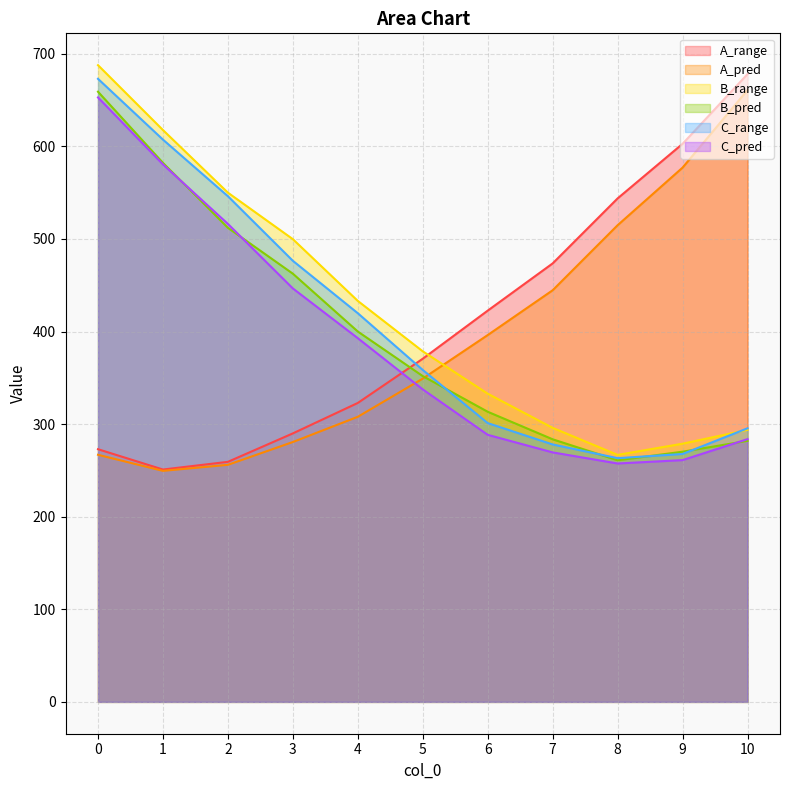

Reading right to left, extract all data points from this chart.

A_range: 10=678.0	9=602.7	8=543.8	7=473.6	6=422.6	5=370.6	4=322.9	3=290.0	2=259.3	1=251.0	0=272.9
A_pred: 10=660.8	9=577.0	8=514.8	7=444.6	6=396.2	5=349.1	4=307.9	3=280.7	2=256.0	1=249.5	0=266.9
B_range: 10=293.8	9=278.9	8=266.8	7=296.0	6=332.9	5=378.6	4=433.0	3=499.8	2=550.0	1=617.6	0=687.7
B_pred: 10=281.9	9=270.2	8=260.9	7=283.6	6=313.3	5=351.9	4=400.0	3=462.5	2=512.0	1=582.2	0=659.0
C_range: 10=295.5	9=267.8	8=263.2	7=278.0	6=301.1	5=358.5	4=419.8	3=476.4	2=546.1	1=607.3	0=672.9
C_pred: 10=283.8	9=261.1	8=257.5	7=269.5	6=288.4	5=337.5	4=392.8	3=446.5	2=516.2	1=580.5	0=652.8